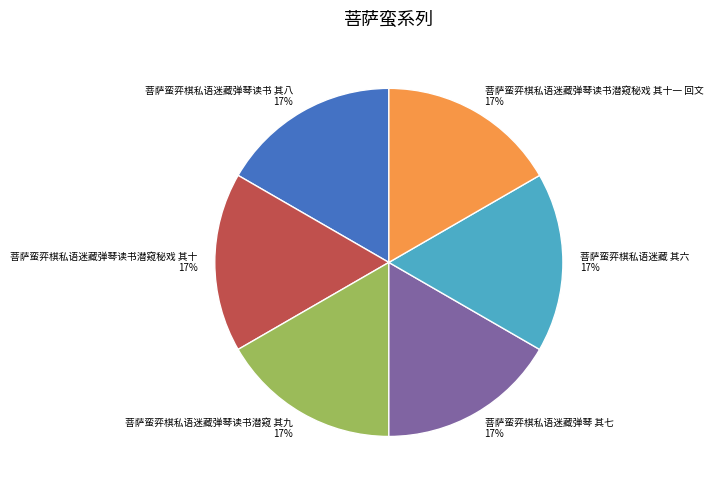

Does any single category account for the majority?

No